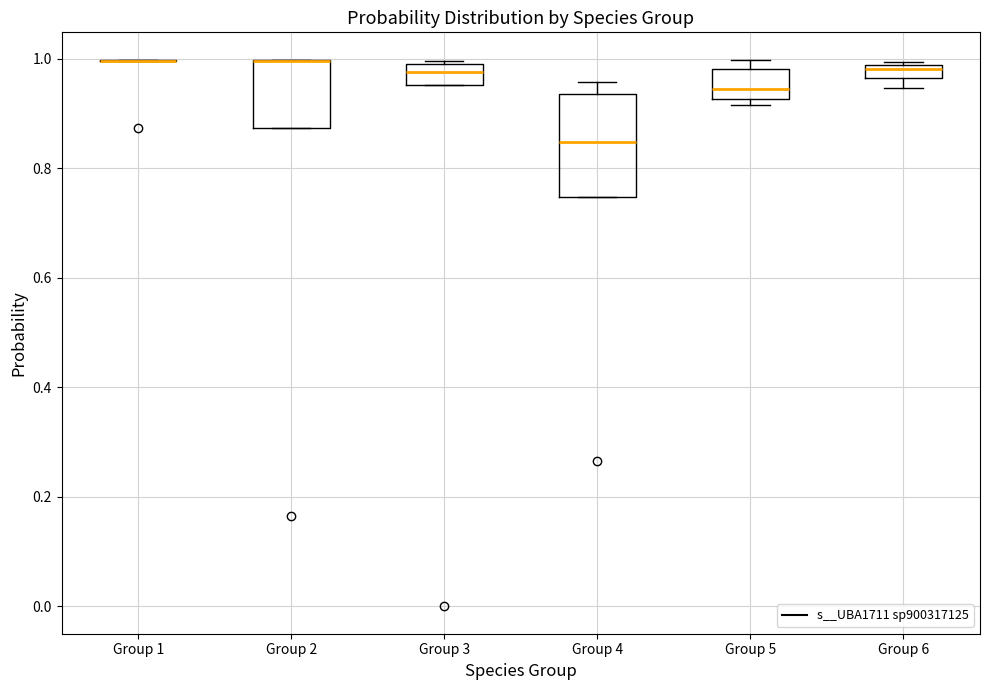

Where is the upper edge of the box for Group 2 on the y-axis? The values are not printed on the chart, so give them approximately, as read against the axis.

1.00